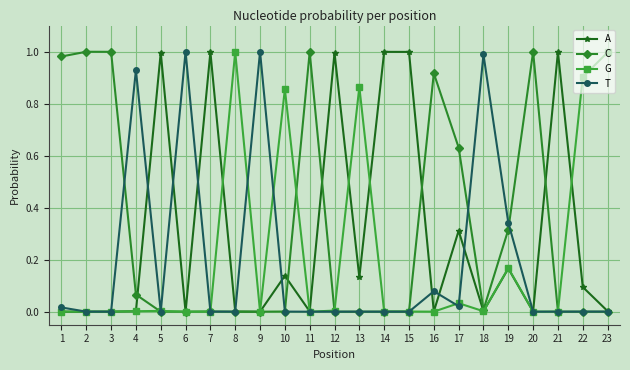

Does the chart display data point markers on the line(s)?

Yes